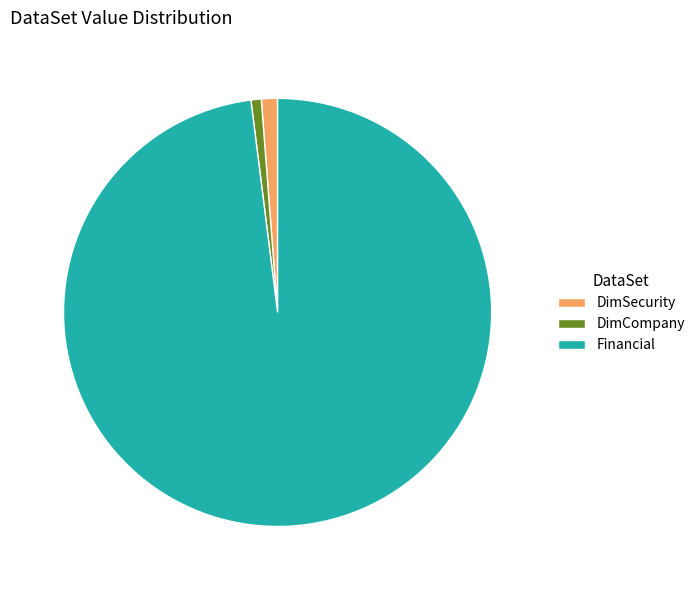

Between Financial and DimSecurity, which is larger?

Financial